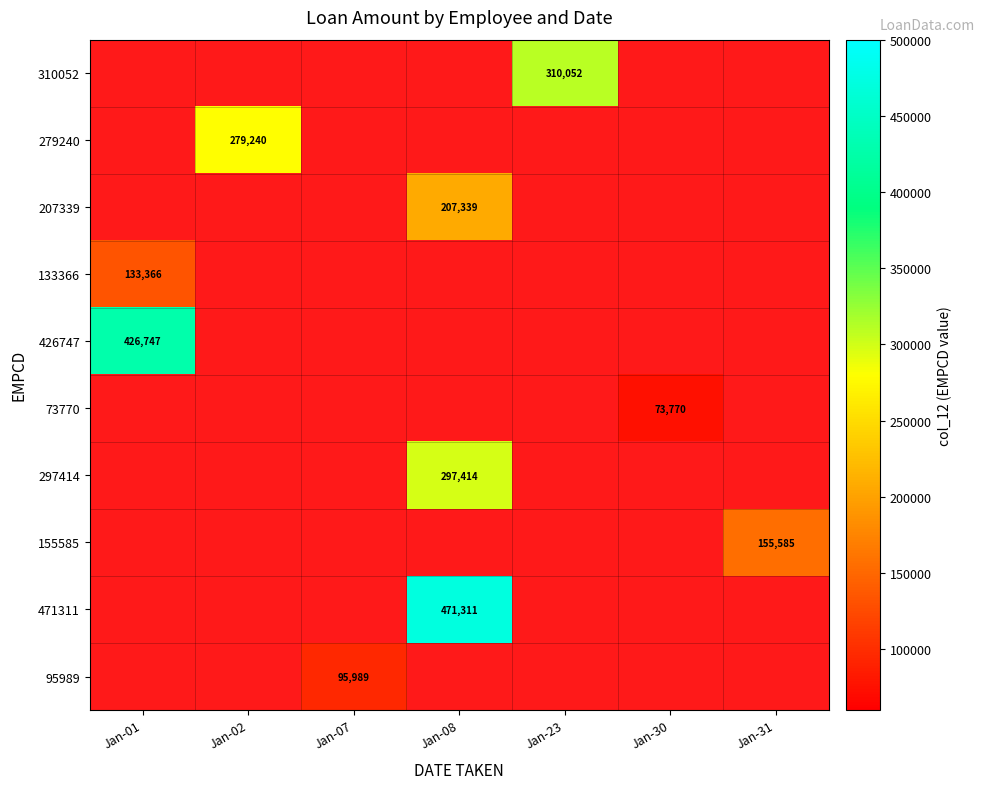

What is the maximum value shown in the chart?

471311.0